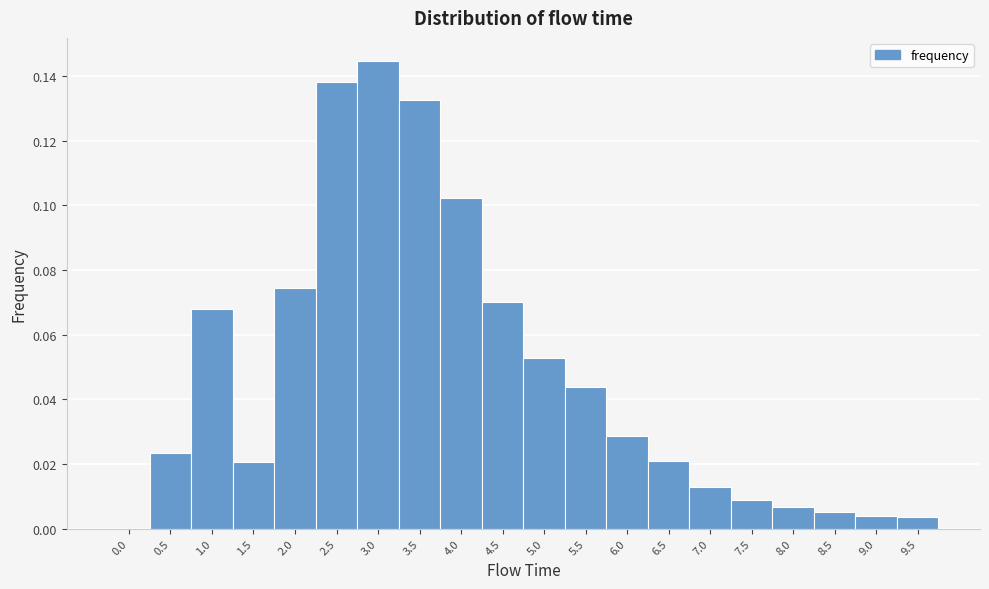

Reading left to right, transcribe this chart: for each bar, give the range it covers on the x-axis and its height. The values are not printed on the chart, so give them approximately, as read against the axis.

-0.25 to 0.25: 0
0.25 to 0.75: 0.024
0.75 to 1.25: 0.068
1.25 to 1.75: 0.020
1.75 to 2.25: 0.074
2.25 to 2.75: 0.138
2.75 to 3.25: 0.144
3.25 to 3.75: 0.132
3.75 to 4.25: 0.102
4.25 to 4.75: 0.070
4.75 to 5.25: 0.052
5.25 to 5.75: 0.044
5.75 to 6.25: 0.028
6.25 to 6.75: 0.020
6.75 to 7.25: 0.012
7.25 to 7.75: 0.008
7.75 to 8.25: 0.006
8.25 to 8.75: 0.006
8.75 to 9.25: 0.004
9.25 to 9.75: 0.004